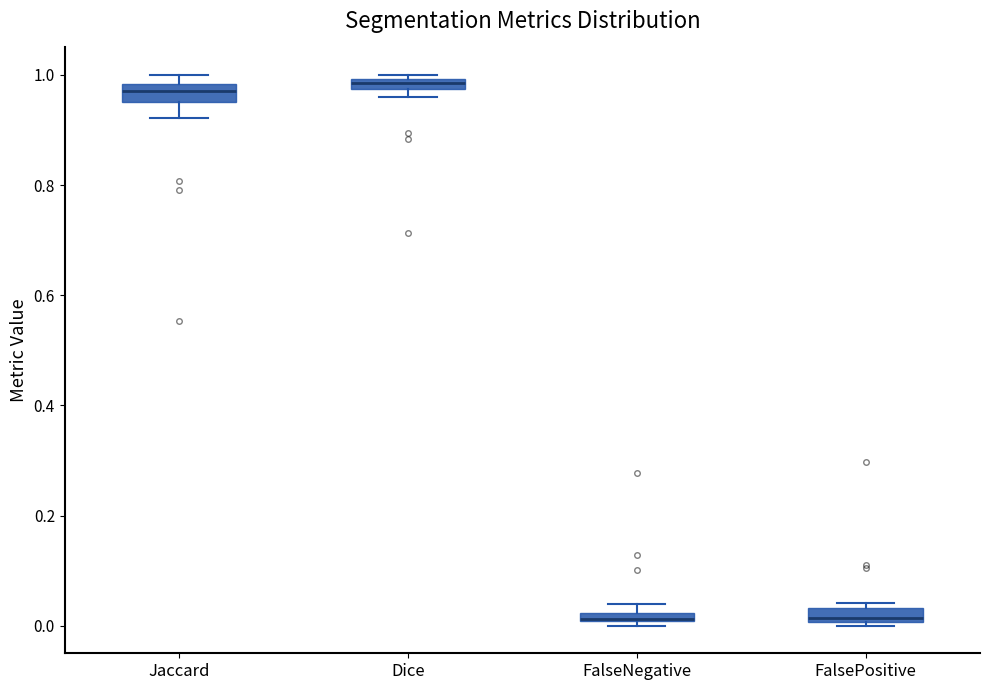

Where is the upper edge of the box for Dice on the y-axis? The values are not printed on the chart, so give them approximately, as read against the axis.

1.00